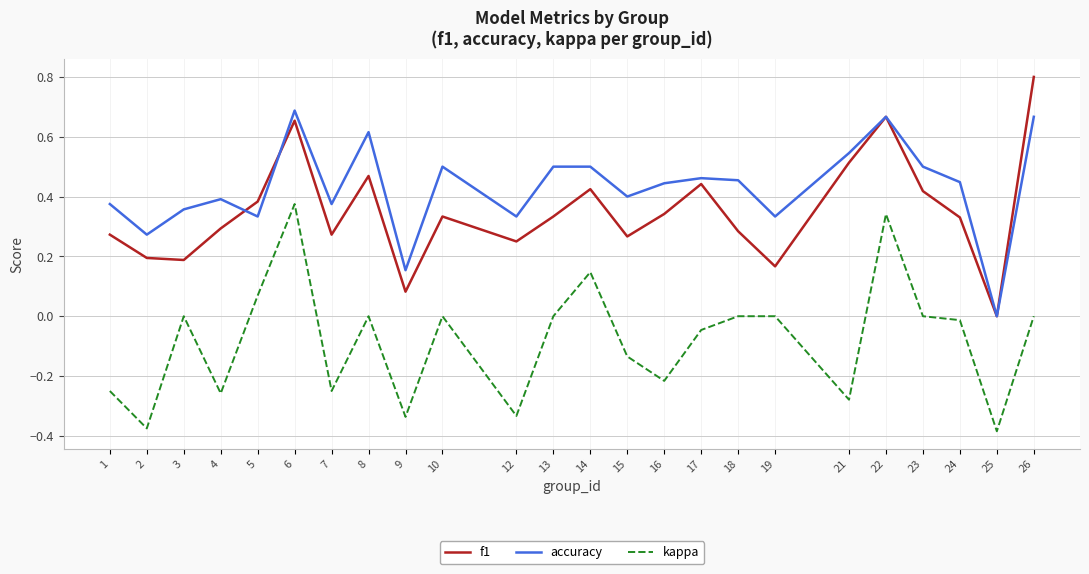

How many interior local peaks does the f1 series have?

6